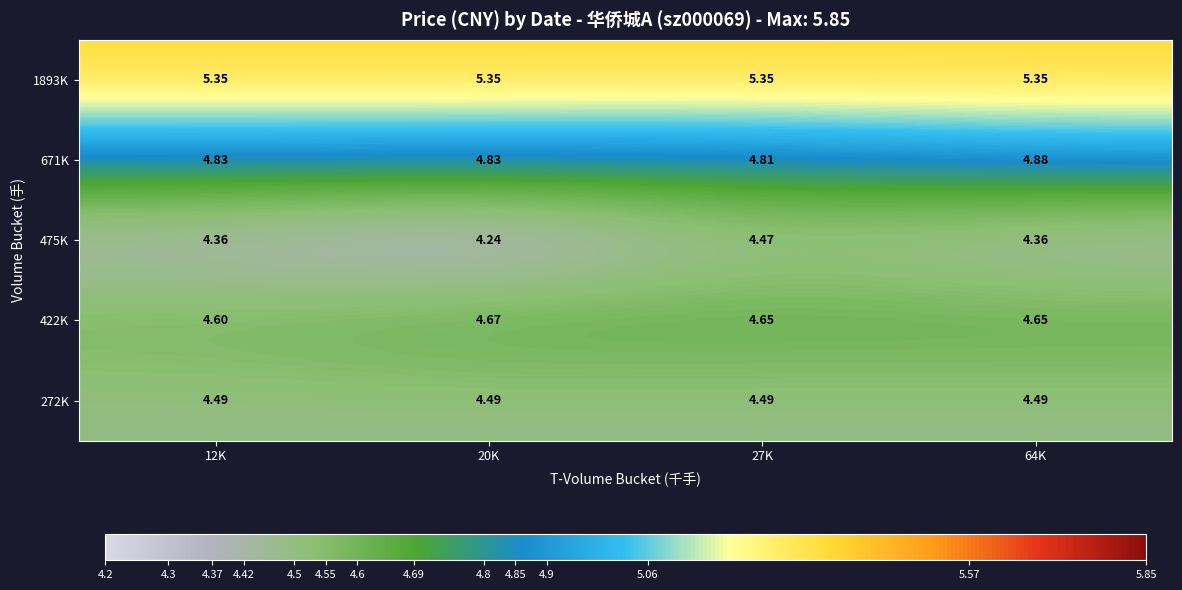

At which category does the chart reach its minimum across all series?

20K